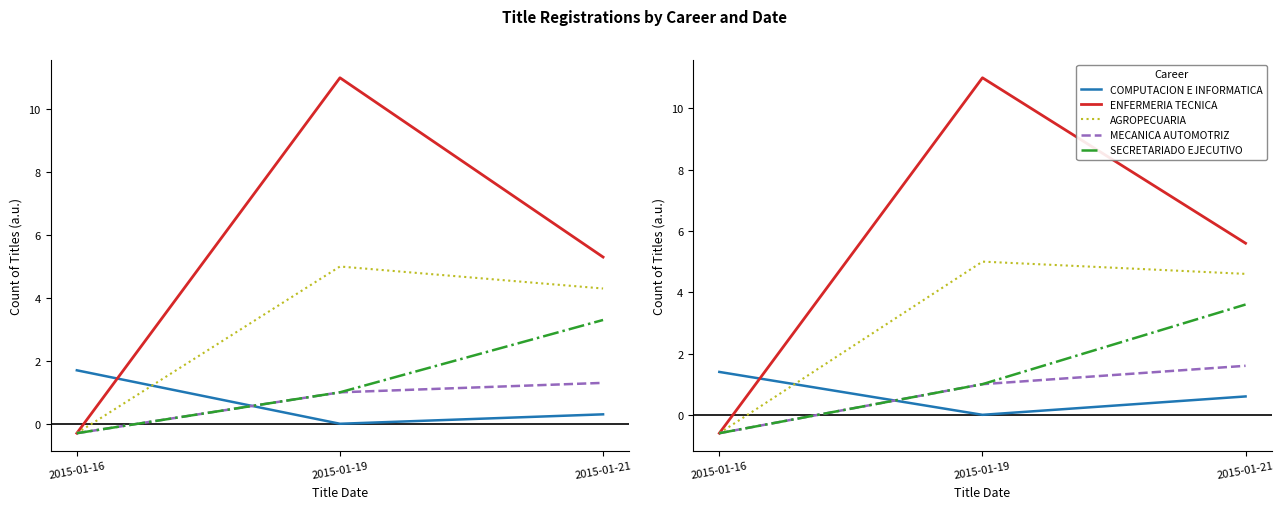

Is the value of MECANICA AUTOMOTRIZ at 2015-01-21 greater than the value of AGROPECUARIA at 2015-01-19?

No